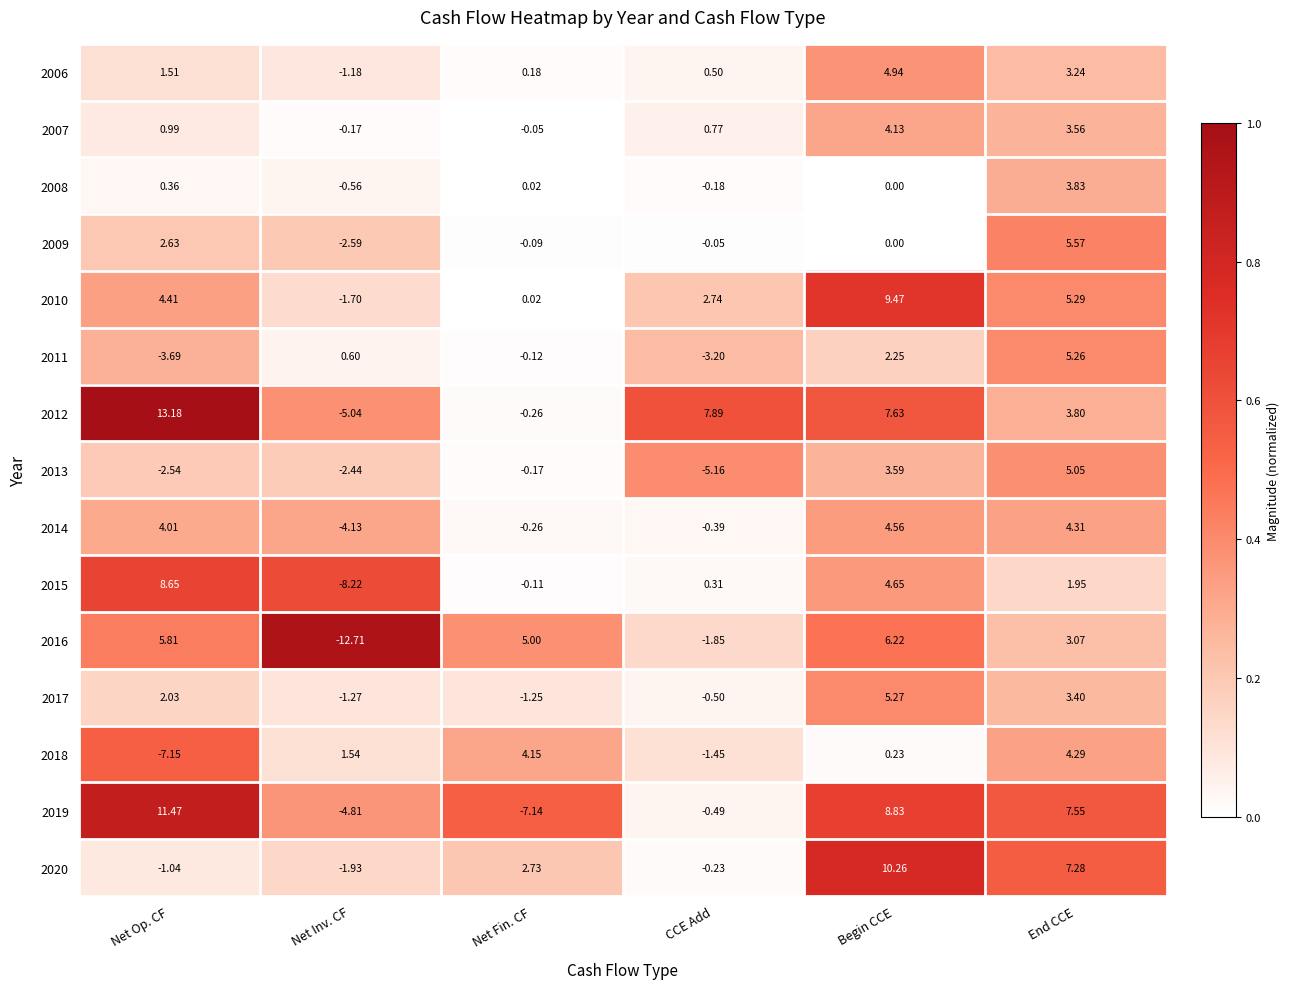

Where is 2006 nearest to the value 1?

CCE Add